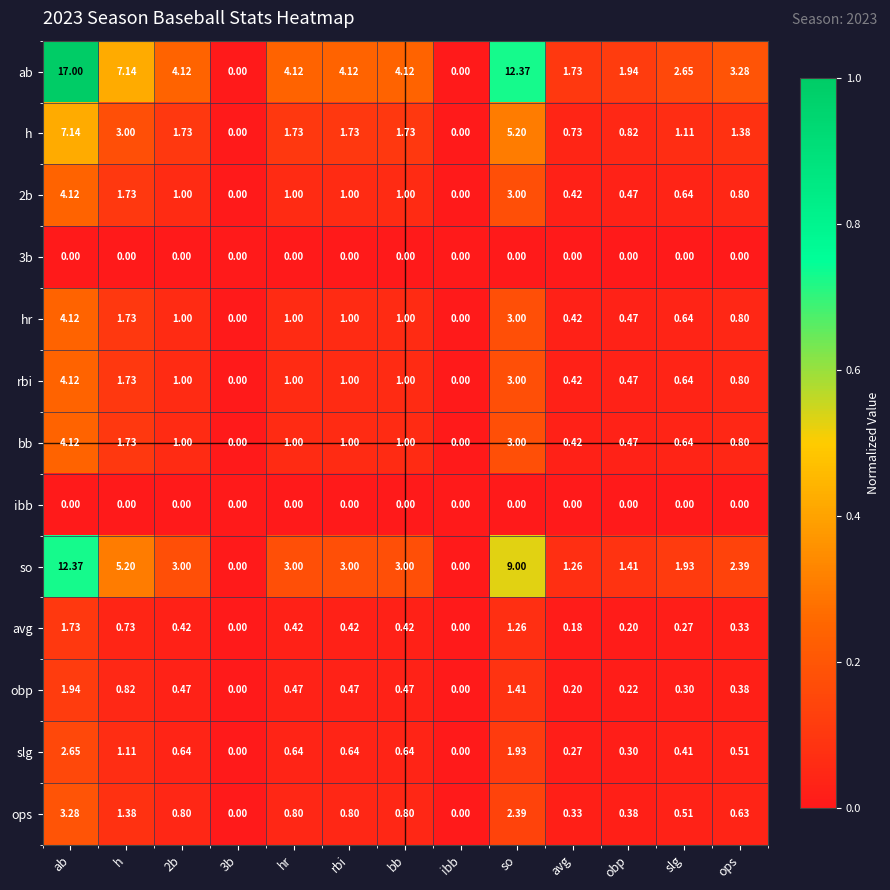

Which category has the highest value across all series?

ab